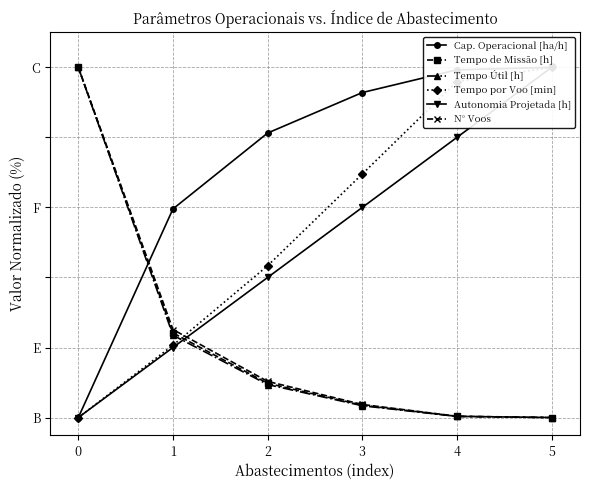

The value of Tempo Útil [h] at 3 is 0.0. True or false?

True